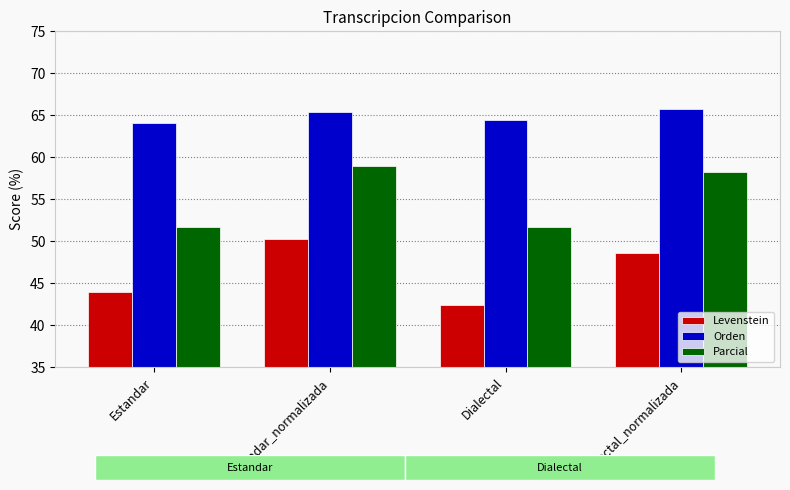

How many data points does each series have?

4